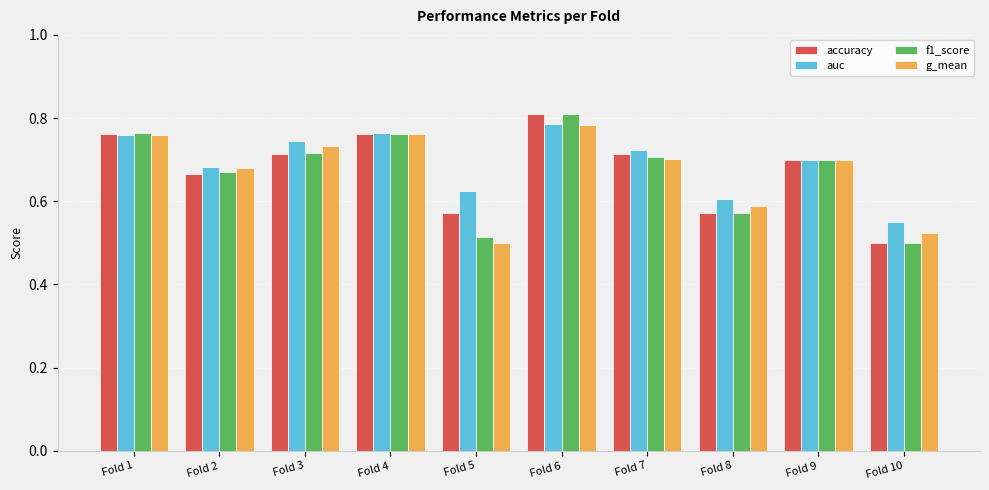

What is the sum of the f1_score values at Fold 8 and Fold 10?

1.1